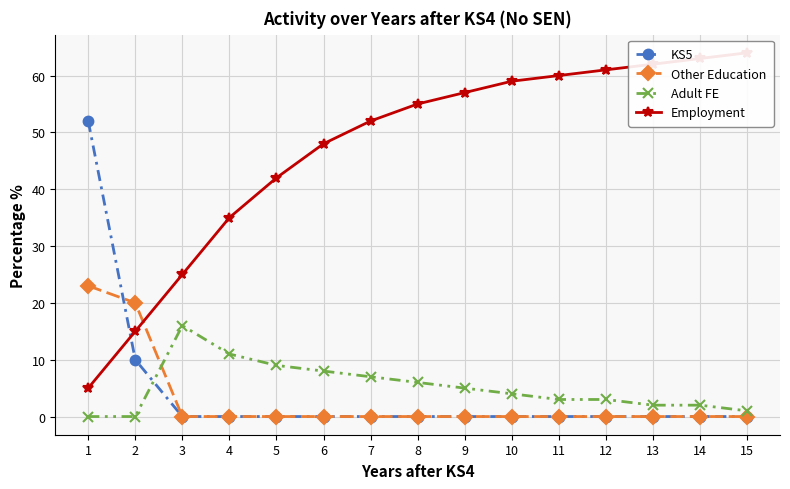

What is the difference between the maximum and minimum values in the Employment series?

59